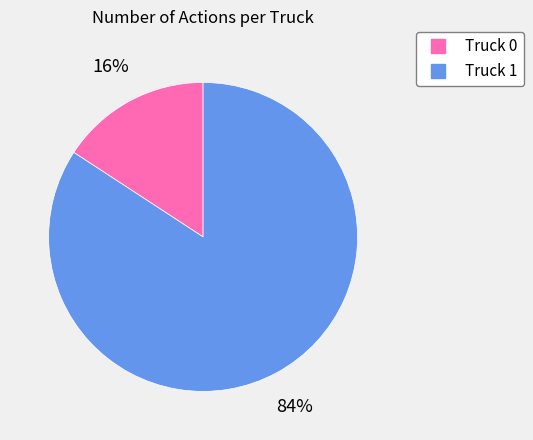

To the nearest percent, what portion does Truck 0 represent?

16%